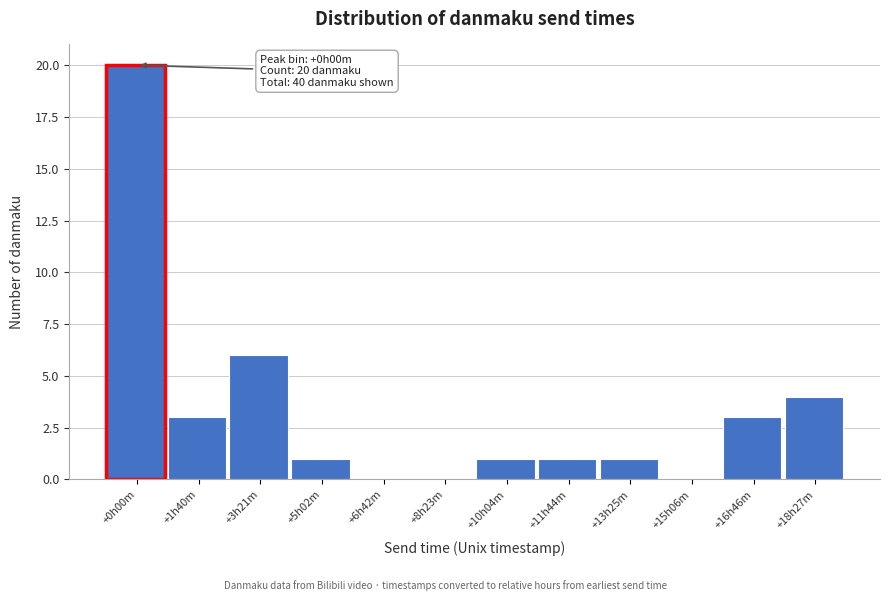

Reading left to right, extract all data points from this chart.

+0h00m=20	+1h40m=3	+3h21m=6	+5h02m=1	+6h42m=0	+8h23m=0	+10h04m=1	+11h44m=1	+13h25m=1	+15h06m=0	+16h46m=3	+18h27m=4